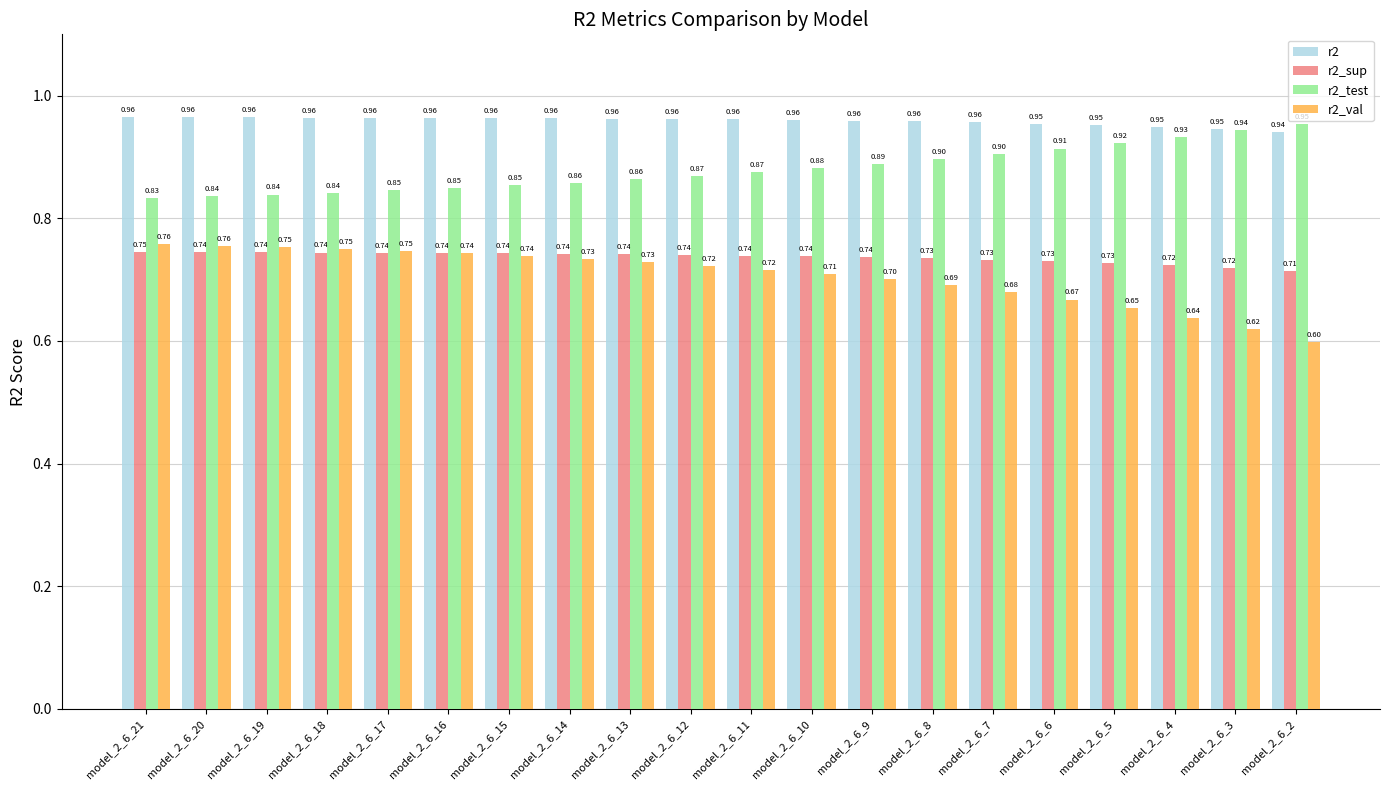

True or false: r2_sup has a value of 0.7 at model_2_6_7.

True